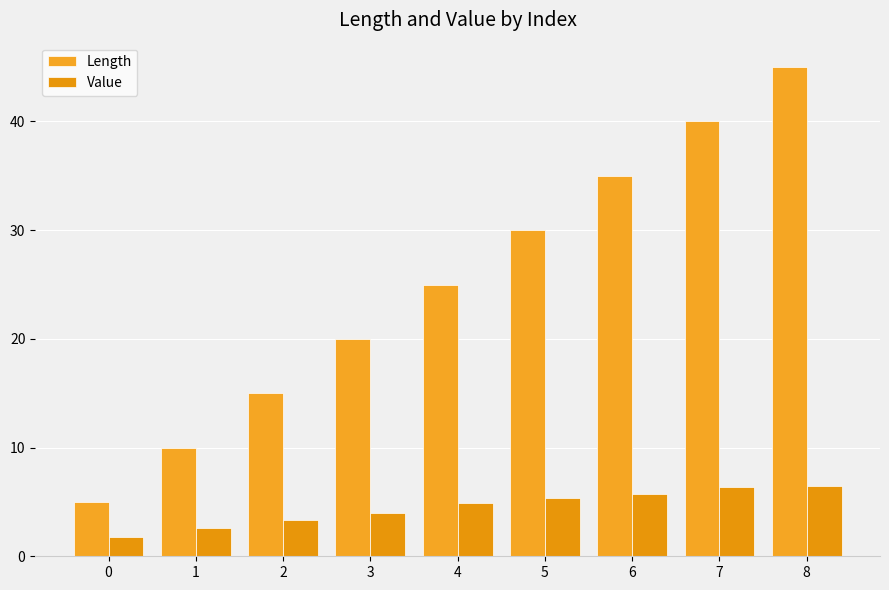

What is the maximum value for Value?

6.4